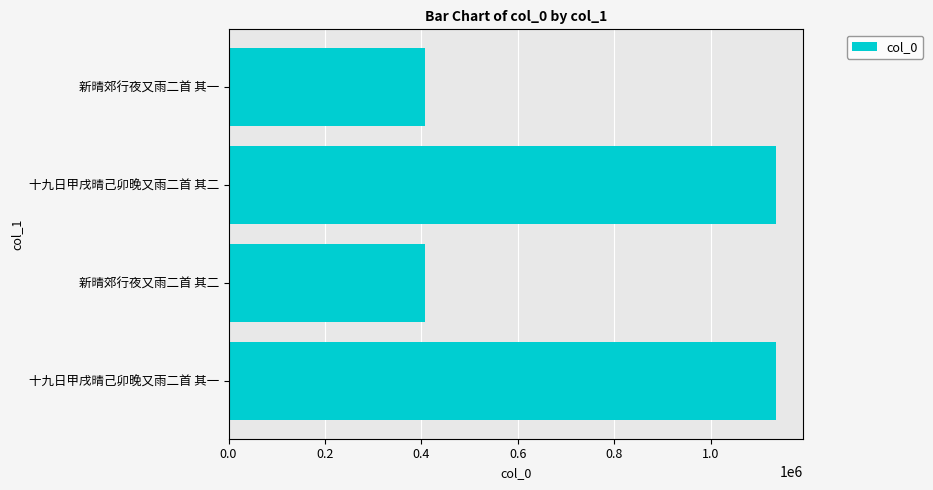

Which has a higher value, 十九日甲戌晴己卯晚又雨二首 其二 or 新晴郊行夜又雨二首 其二?

十九日甲戌晴己卯晚又雨二首 其二